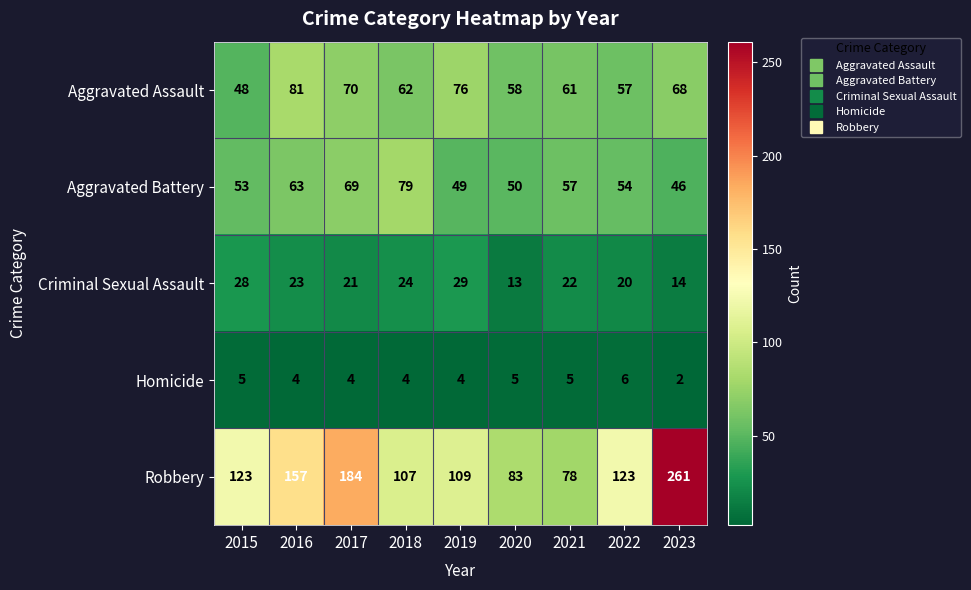

What is the total value across all series at 2019?

267